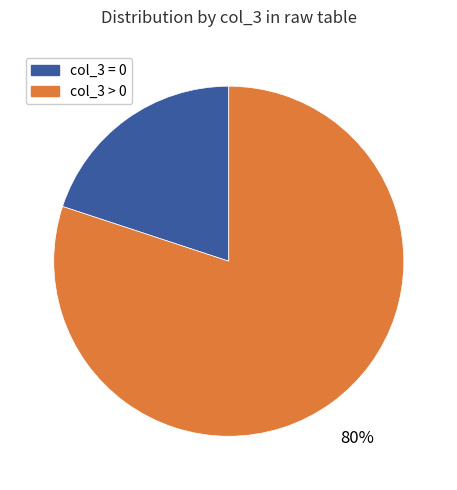

To the nearest percent, what is the difference between the largest and smallest slice percentages?

60%